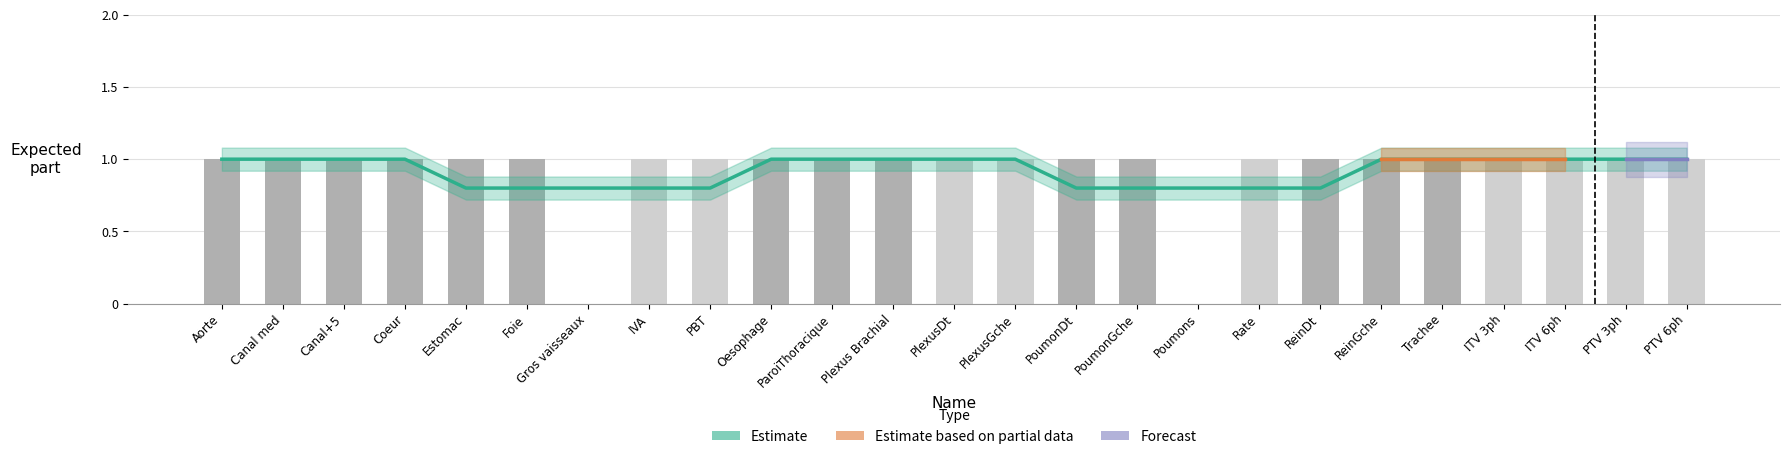

True or false: the data shows 0 at PoumonGche.

False